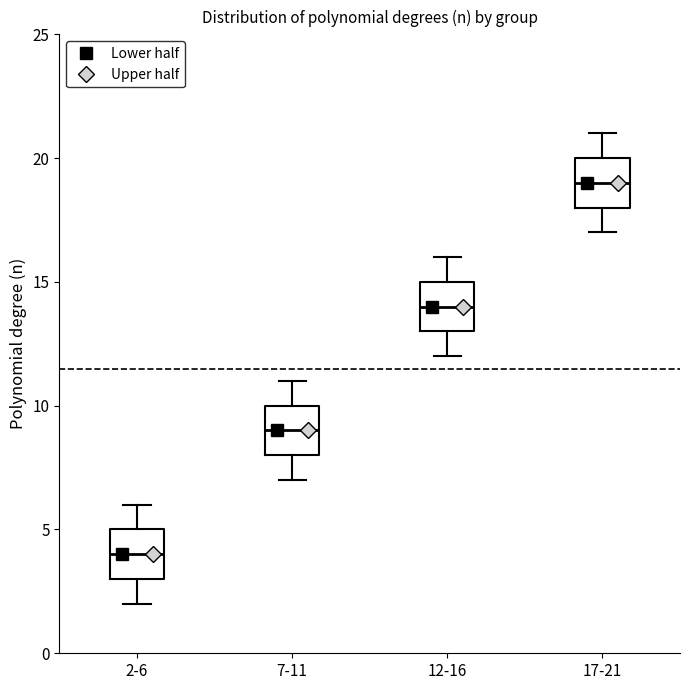

Reading left to right, transcribe this box plot: for each box, give where its median line is, the range the box spans, and where its two whiskers end, as read against the y-axis. The values are not printed on the chart, so give them approximately, as read against the axis.

2-6: median 4, box 3 to 5, whiskers 2 to 6
7-11: median 9, box 8 to 10, whiskers 7 to 11
12-16: median 14, box 13 to 15, whiskers 12 to 16
17-21: median 19, box 18 to 20, whiskers 17 to 21